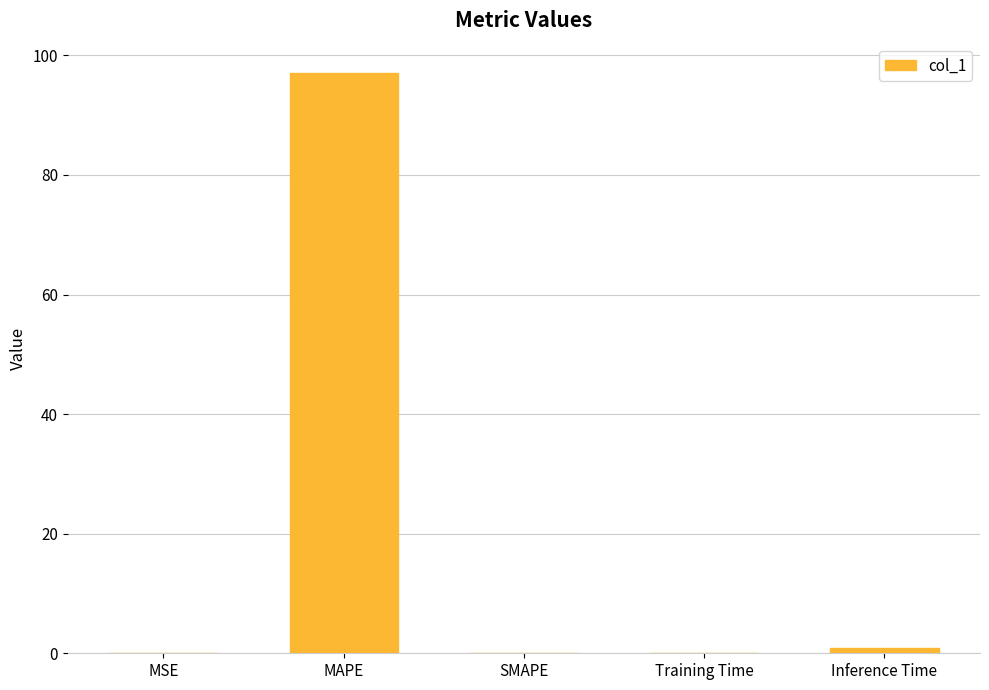

Are the bars grouped side by side (vs. stacked)?

No